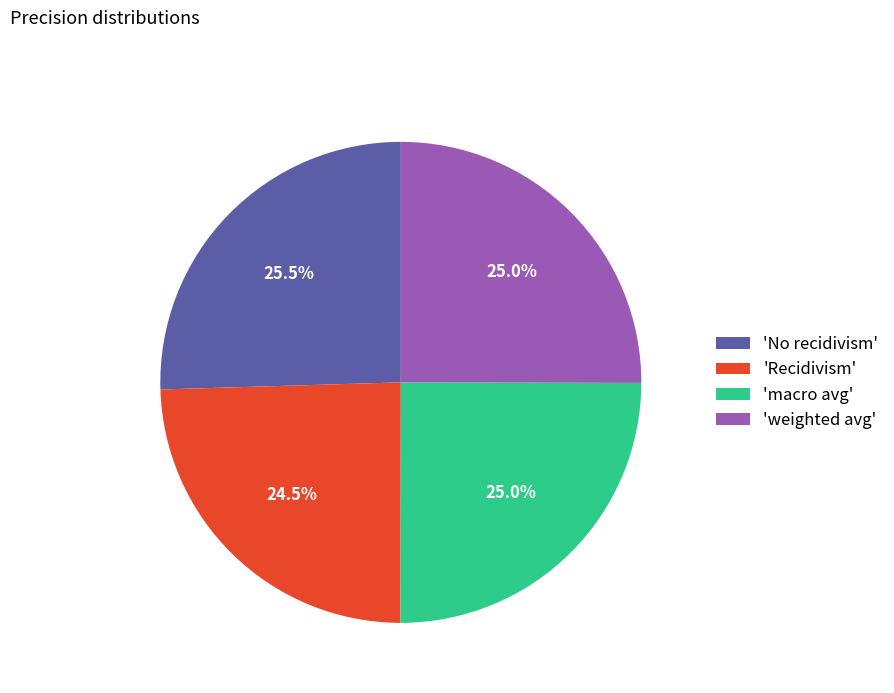

How much of the chart is everything except 'No recidivism'?

74.5%